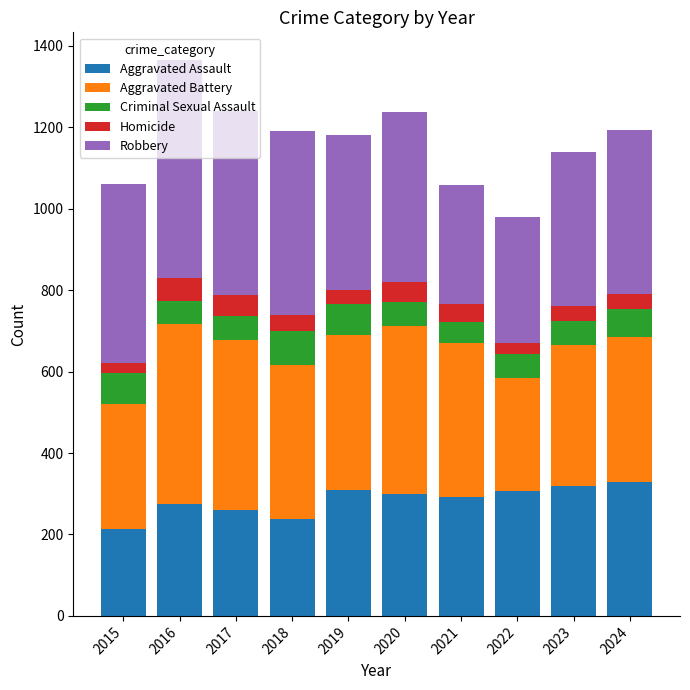

What is the total value across all series at 2016?

1365